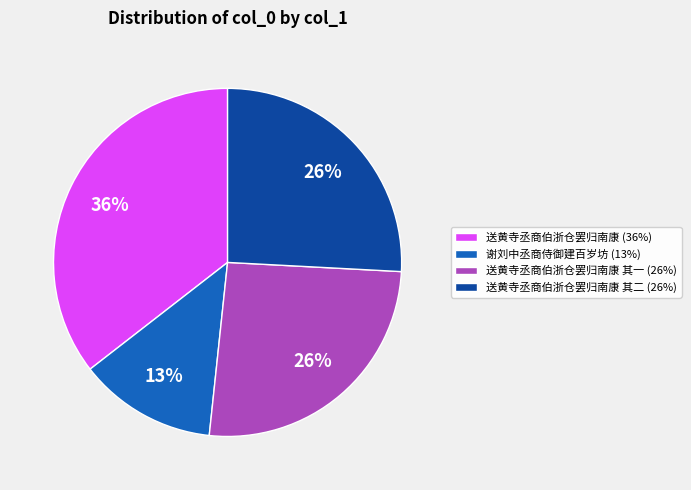

What percentage is the 送黄寺丞商伯浙仓罢归南康 其一 (26%) slice, to the nearest percent?

26%